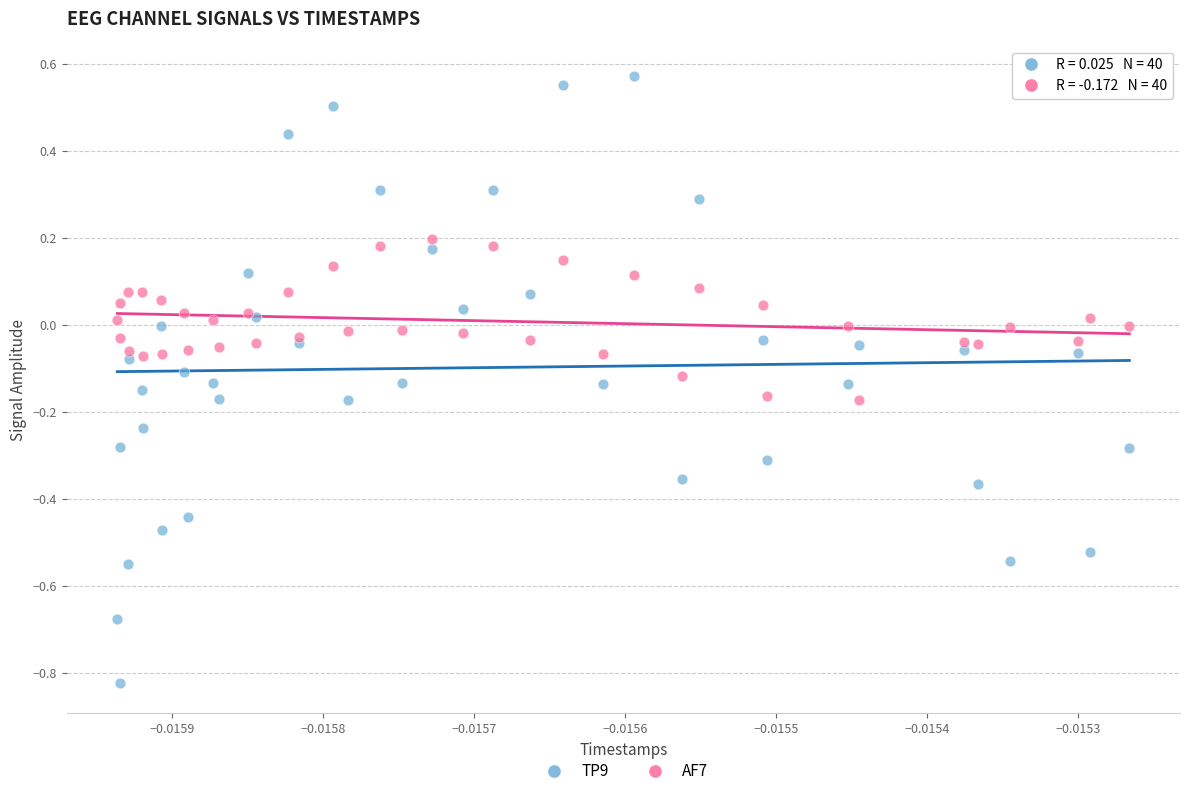

Which series reaches the minimum Y coordinate?

TP9